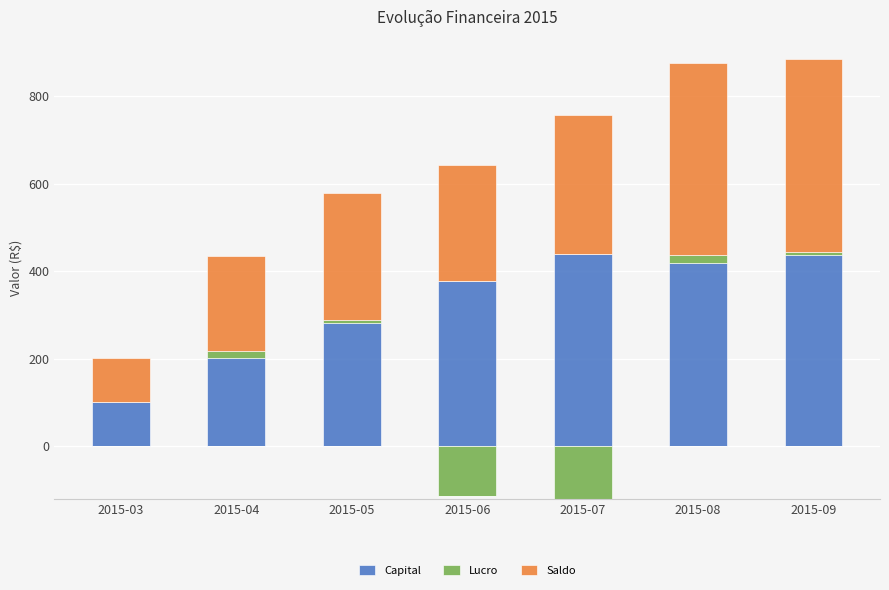

What are all the series names shown in the legend?

Capital, Lucro, Saldo